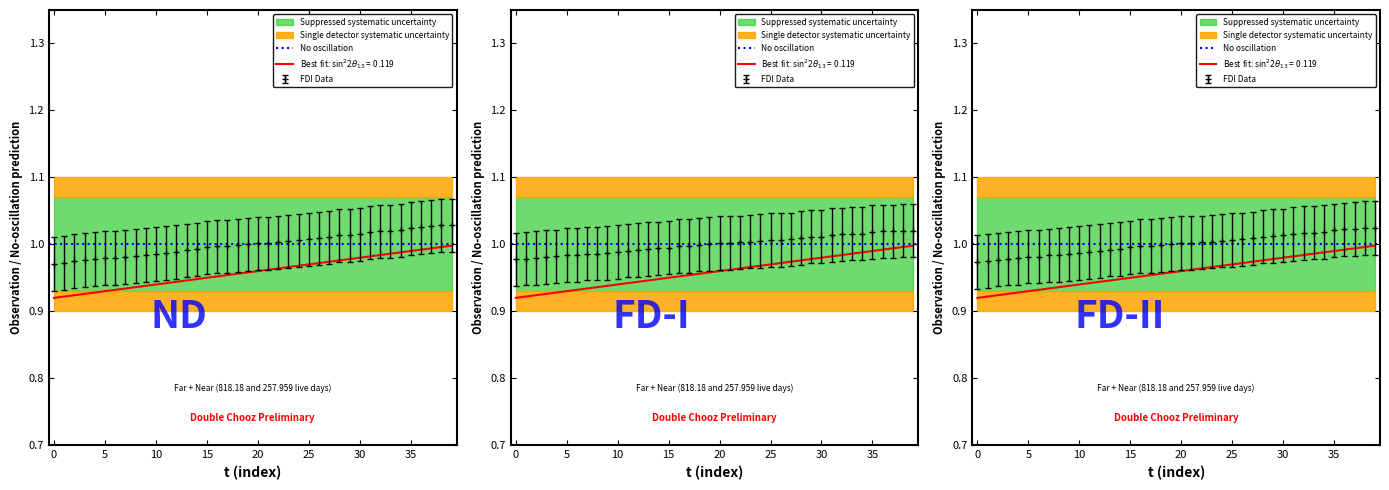

What is the total value across all series at 7?

2.0